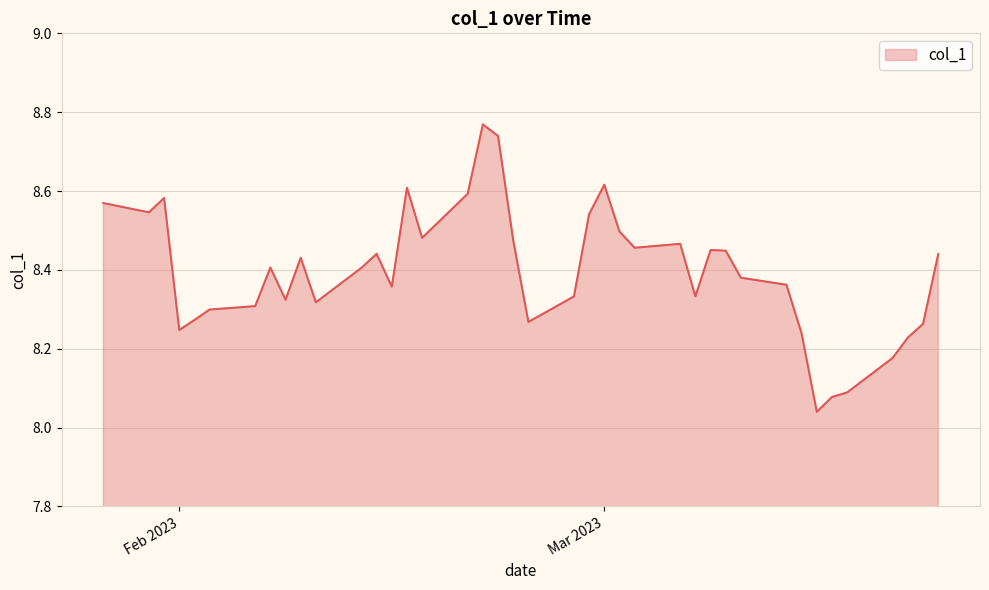

What is the difference between the maximum and minimum values?

0.7